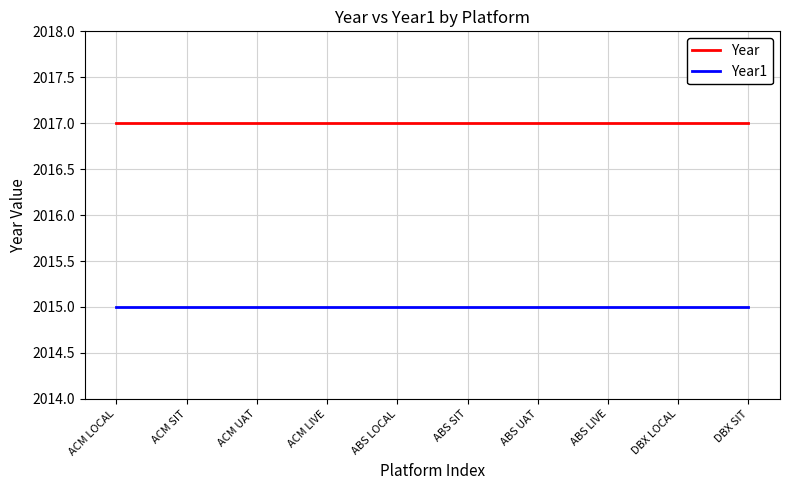

What position from the left is ABS LOCAL?

5